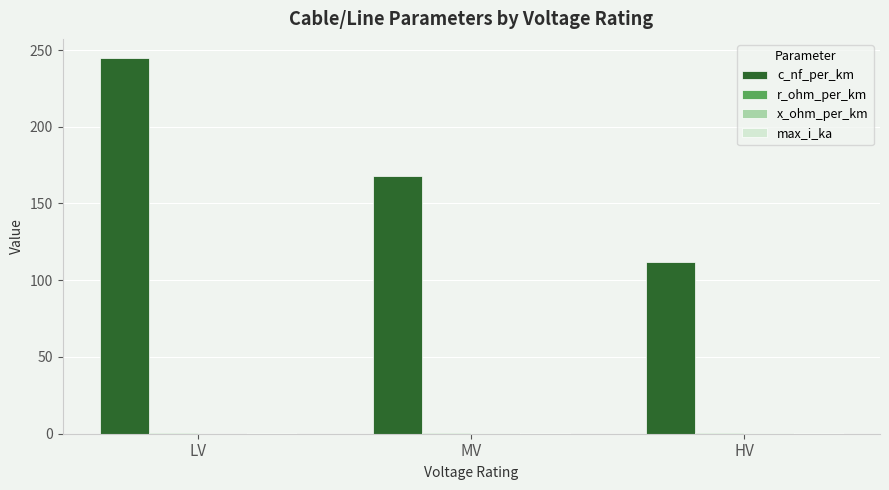

Which series has the largest total across all categories?

c_nf_per_km